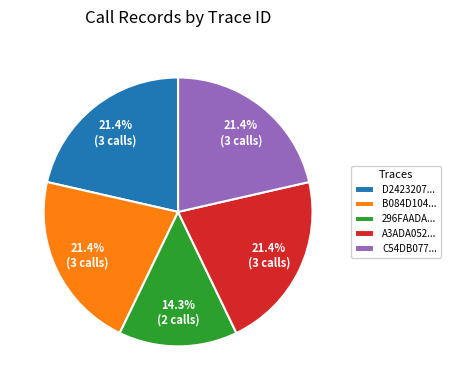

Which slice is the smallest?

296FAADA...